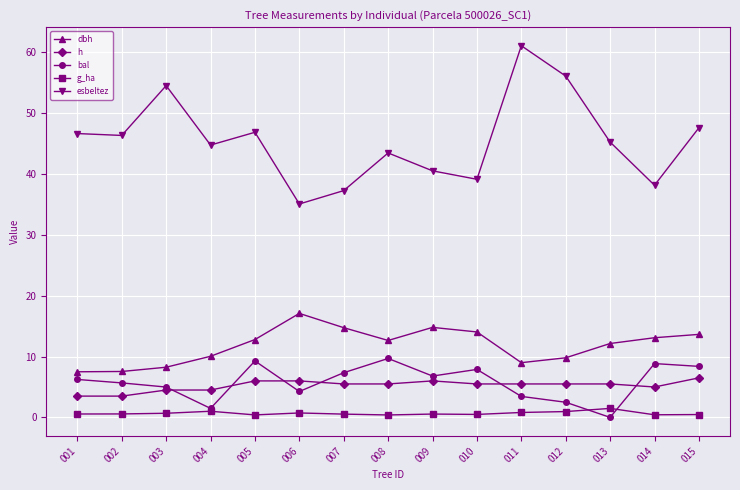

The h series shows 5.5 at 011. True or false?

True